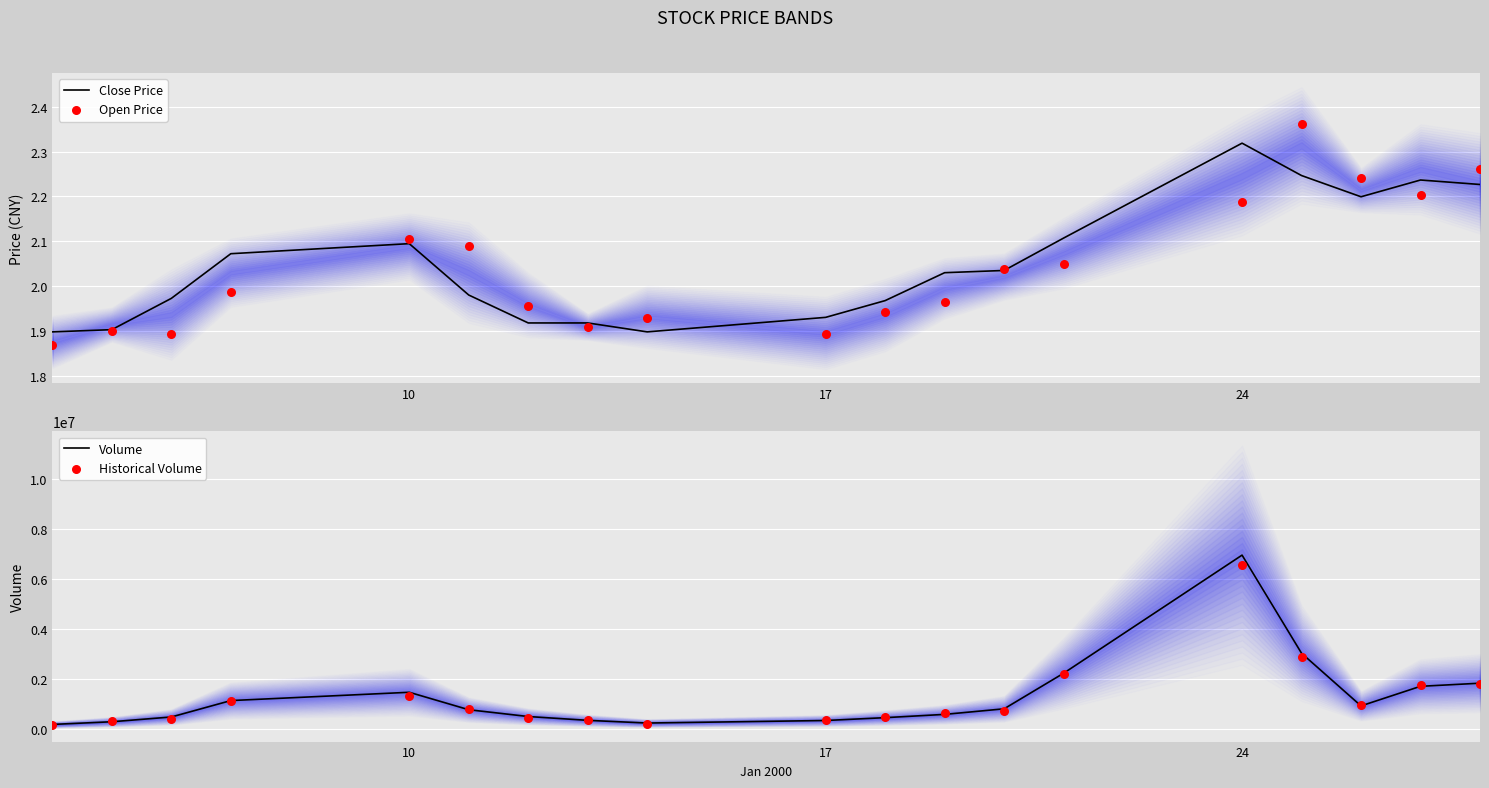

What are all the series names shown in the legend?

Close Price, Open Price, Volume, Historical Volume